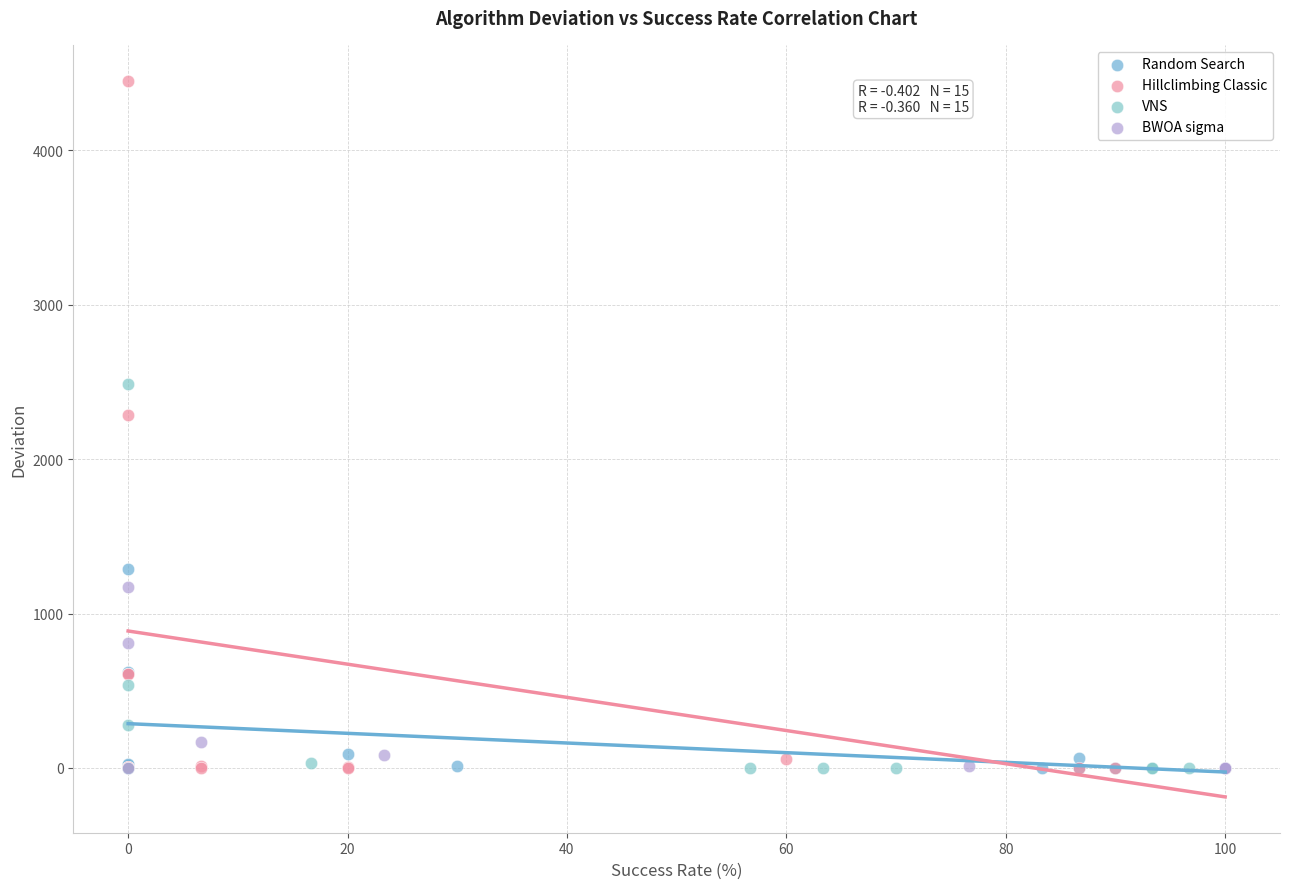

Which series has the largest Y range (max minus min)?

Hillclimbing Classic